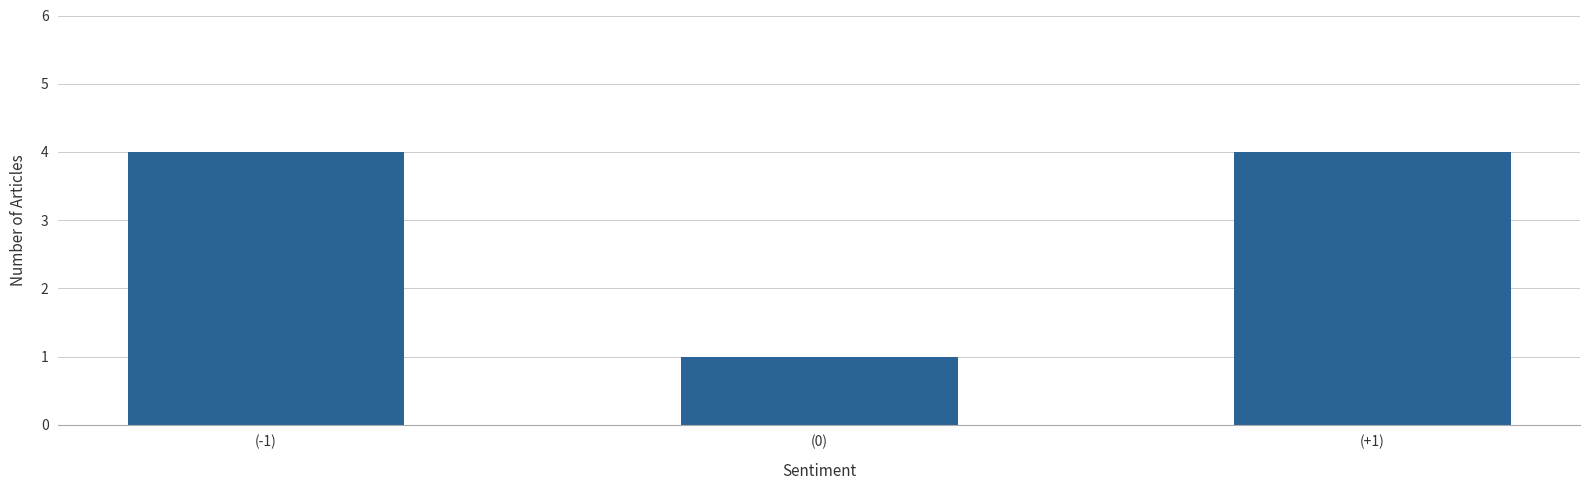

At which category does the chart reach its minimum across all series?

(0)